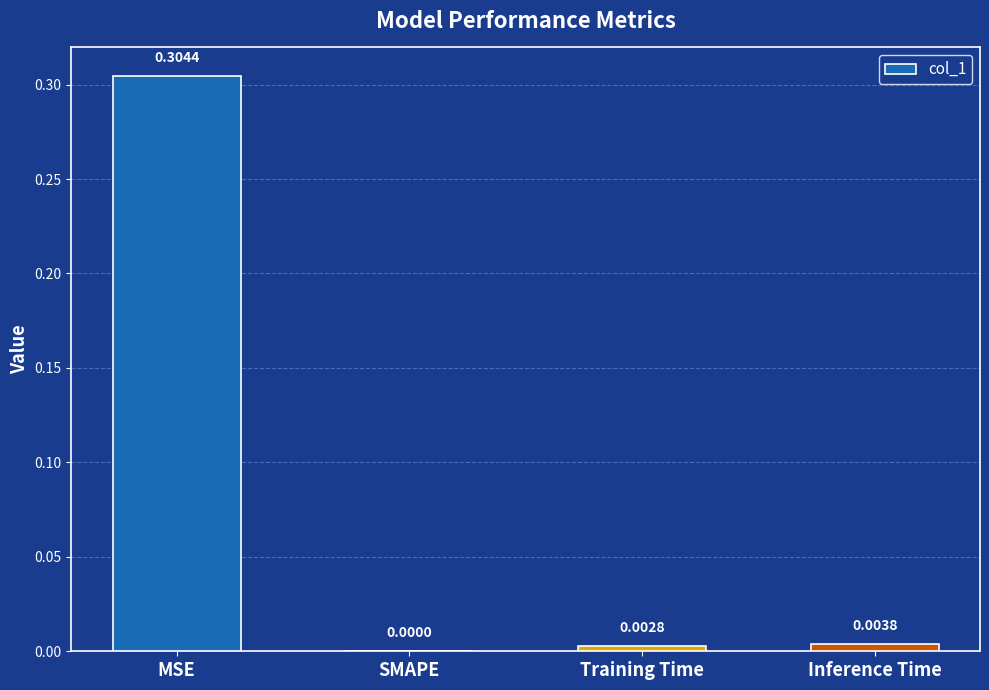

The value at SMAPE is 0.1. True or false?

False